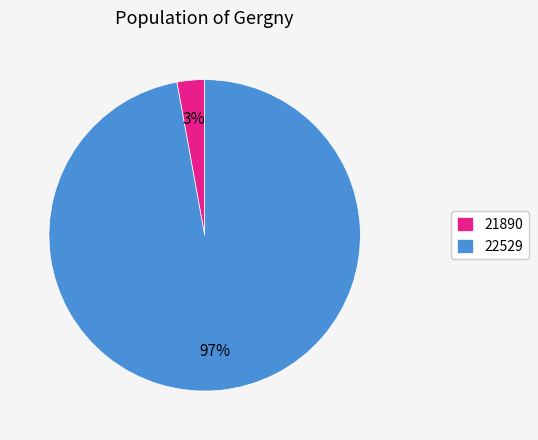

Is the sum of 21890 and 22529 greater than half?

Yes